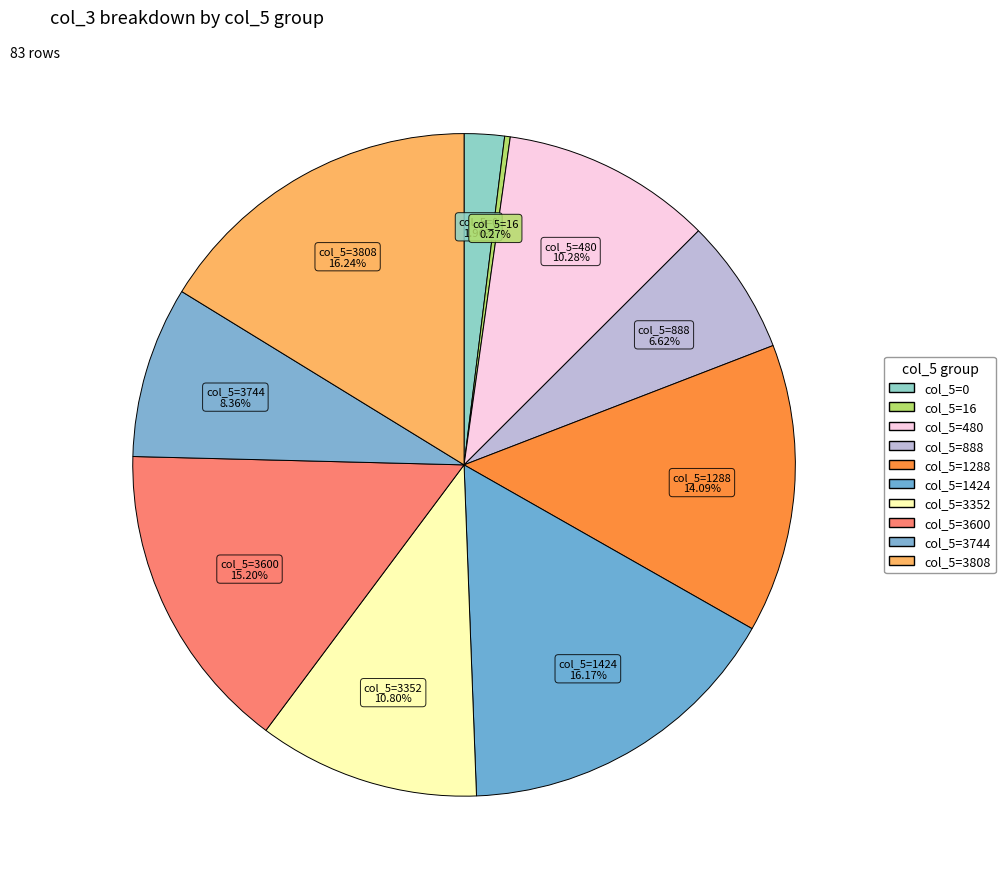

True or false: col_5=888 accounts for 18% of the total.

False